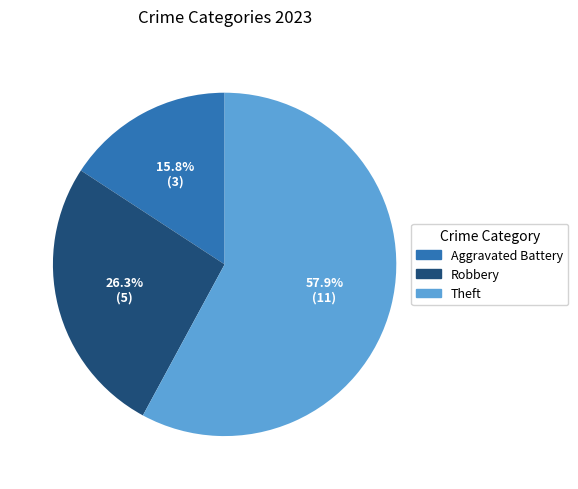

To the nearest percent, what is the difference between the largest and smallest slice percentages?

42%